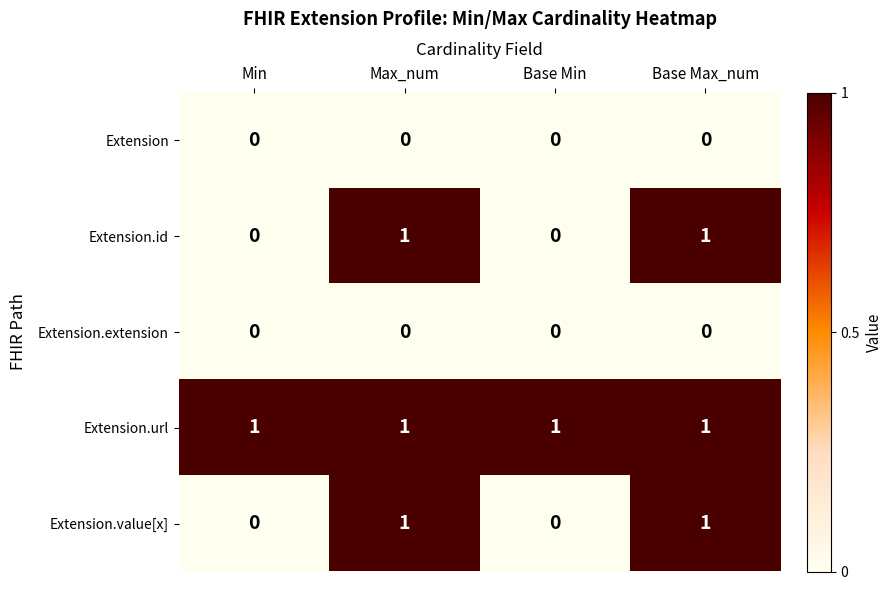

The value of Extension.value[x] at Min is 1. True or false?

False